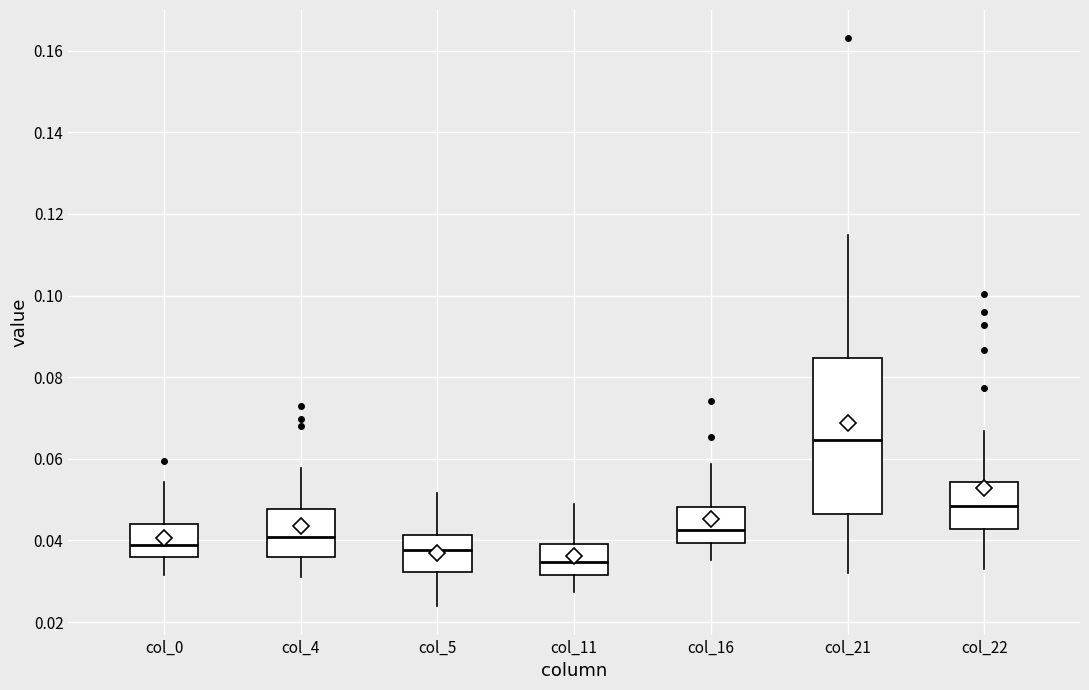

Which box has the lowest median line?

col_11